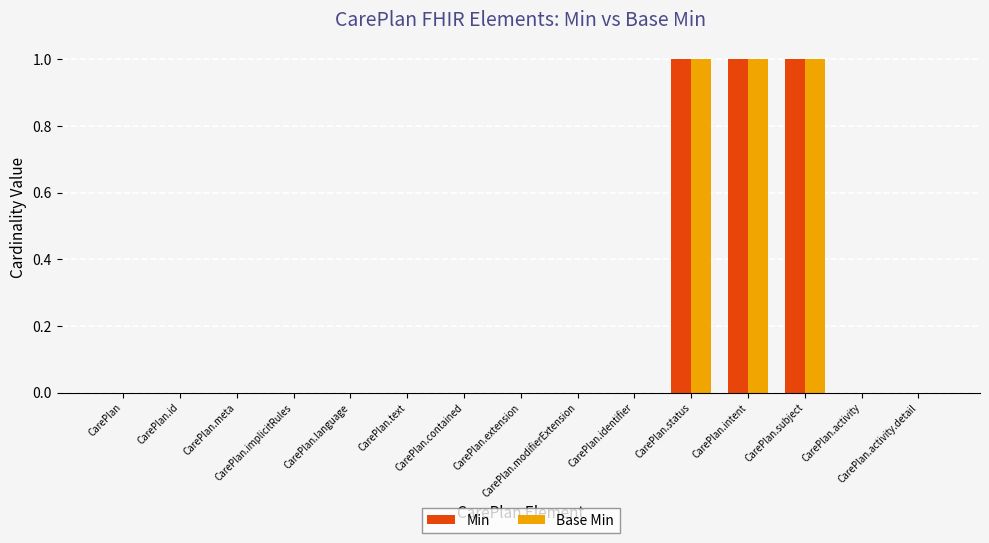

What are all the series names shown in the legend?

Min, Base Min